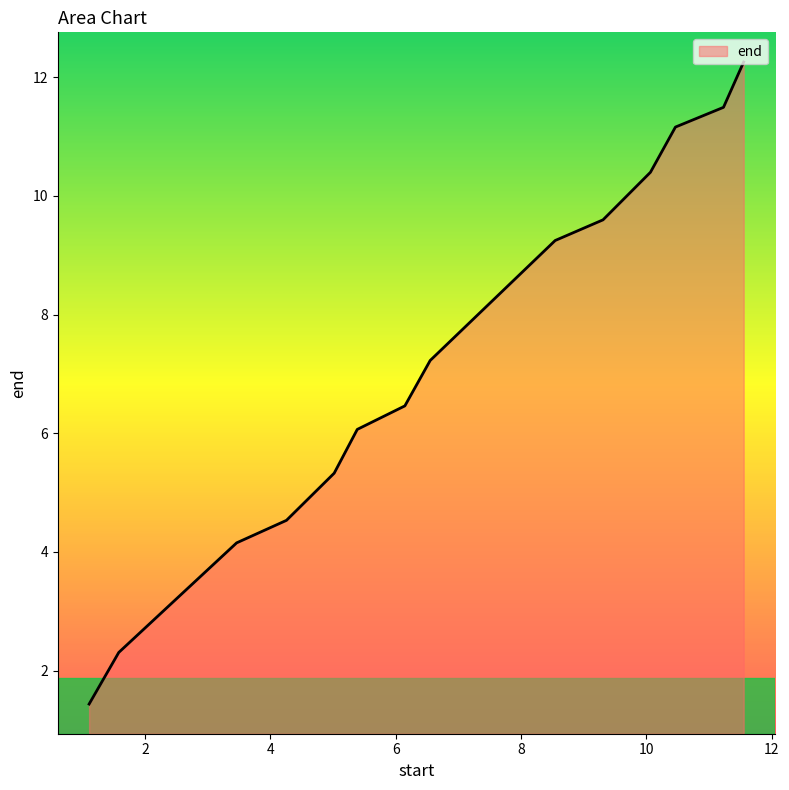

What is the greatest value displayed?

12.3